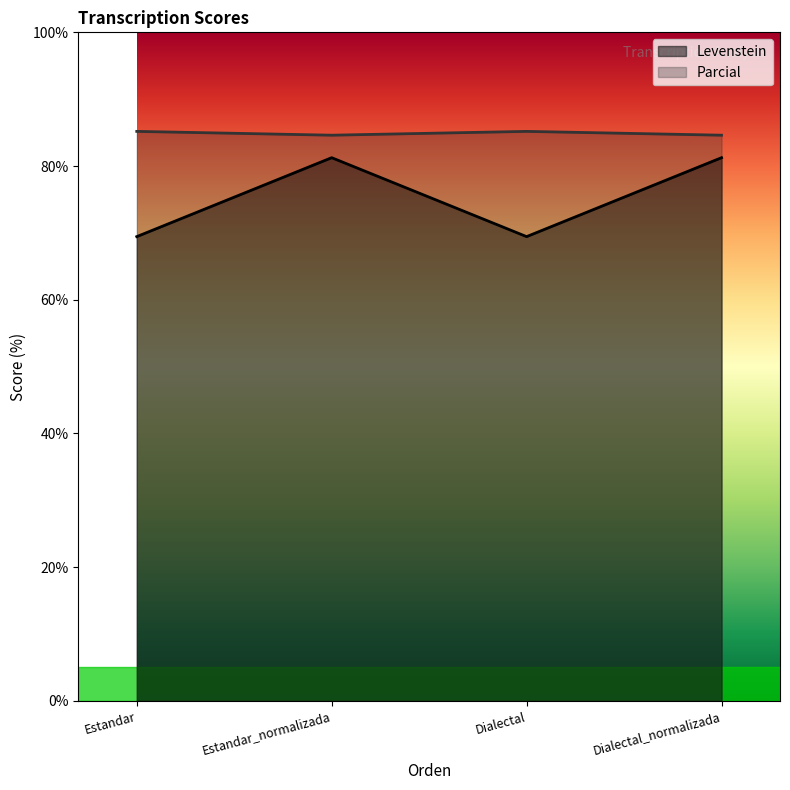

What are all the series names shown in the legend?

Levenstein, Parcial